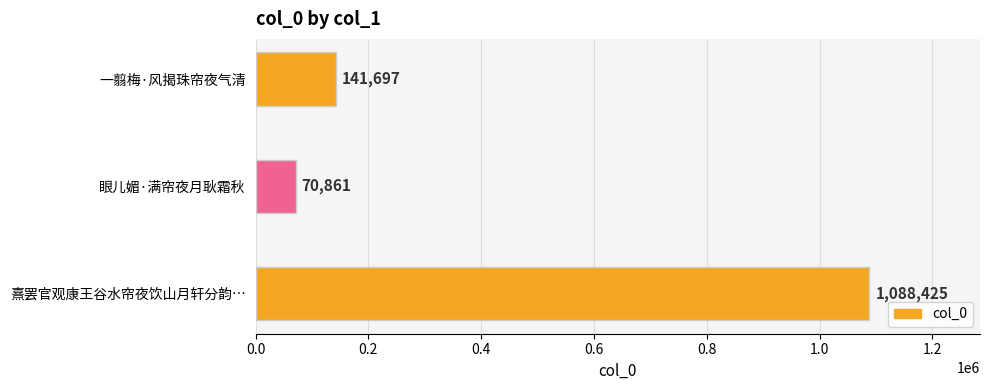

Which label corresponds to the largest value in the chart?

熹罢官观康王谷水帘夜饮山月轩分韵得主字奉别送行诸君